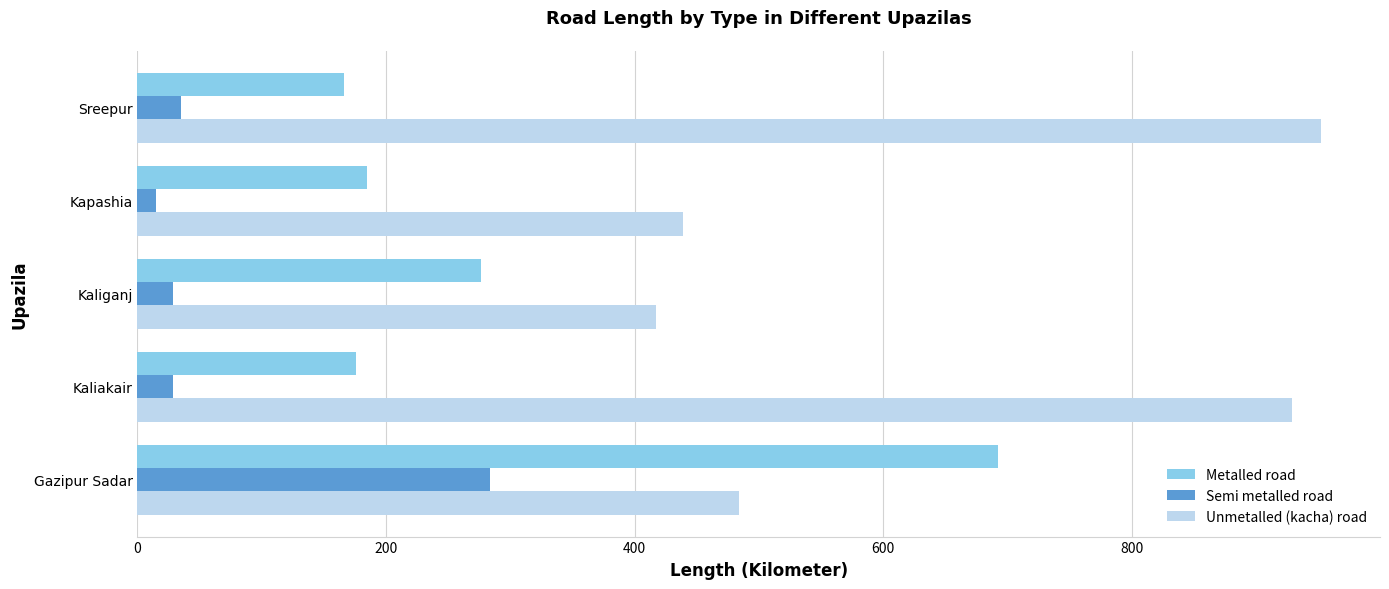

Which series changed the most between Gazipur Sadar and Kapashia?

Metalled road